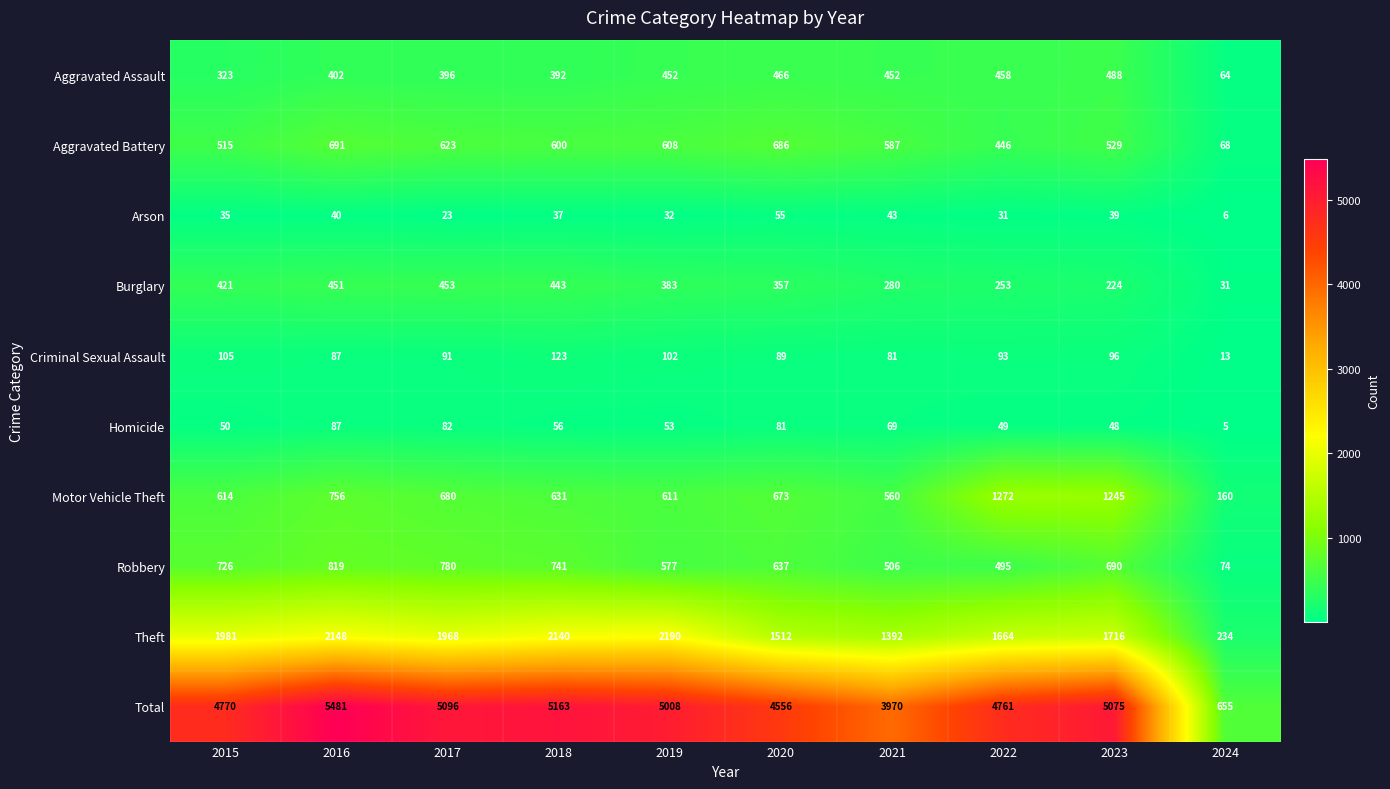

Which series has the widest spread of values?

Total